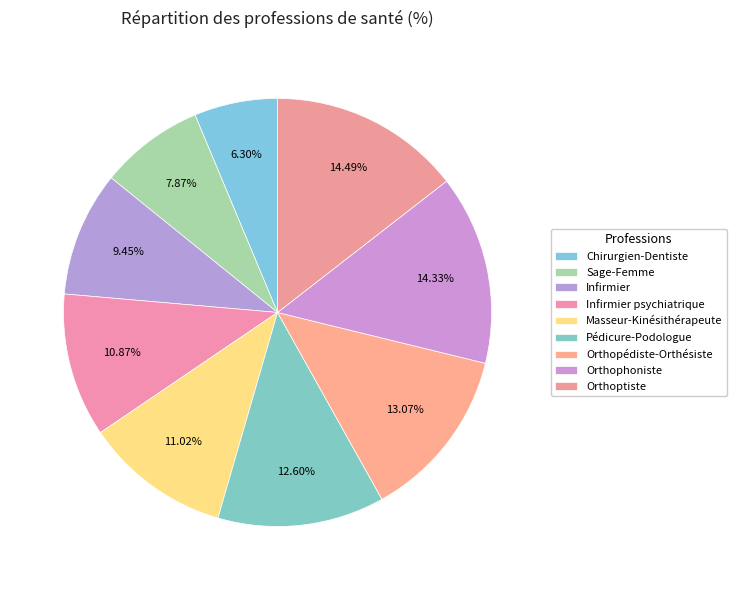

Which slice is the smallest?

Chirurgien-Dentiste